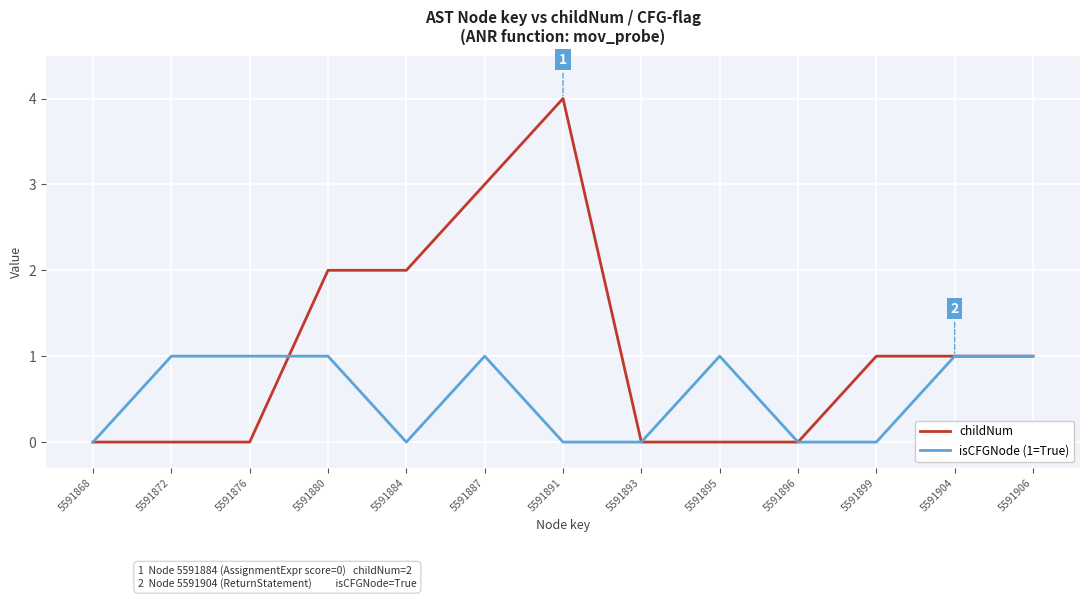

True or false: childNum has a value of 0 at 5591895.

True